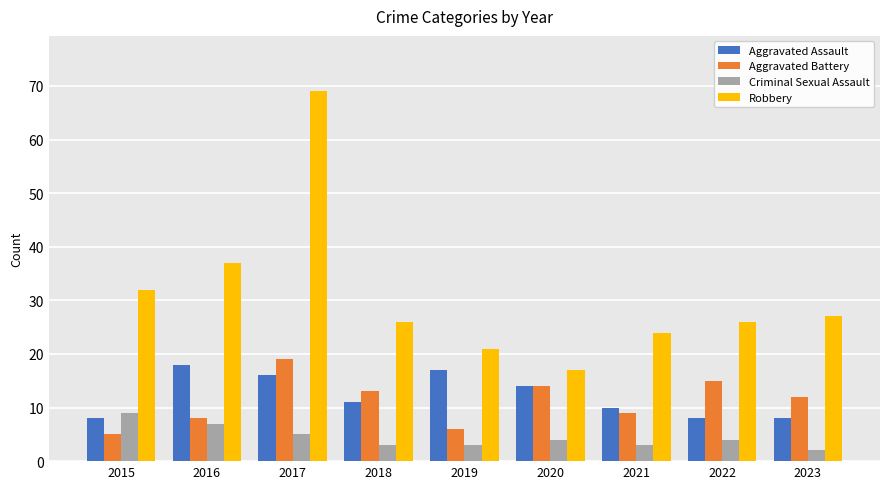

At which label does Criminal Sexual Assault first exceed 4?

2015